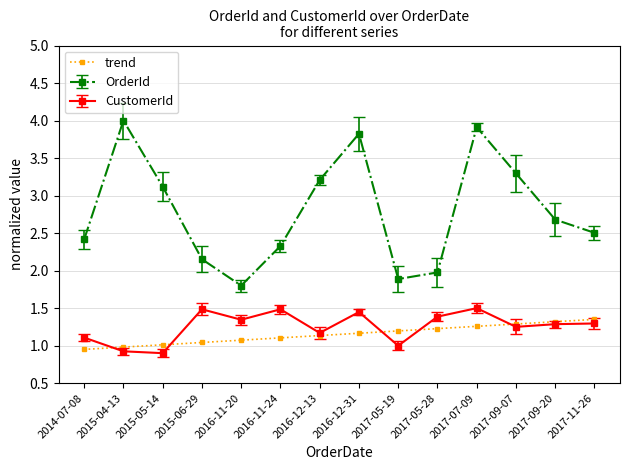

Which series has the widest spread of values?

OrderId